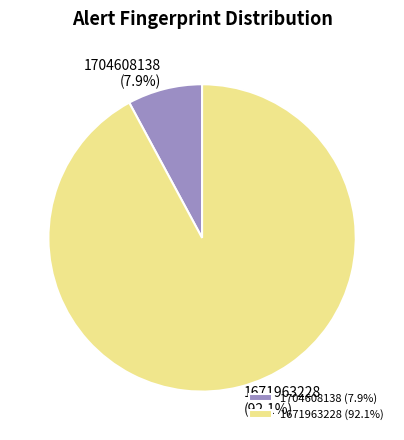

Approximately how many times larger is the value at 1671963228 compared to 1704608138?

11.7